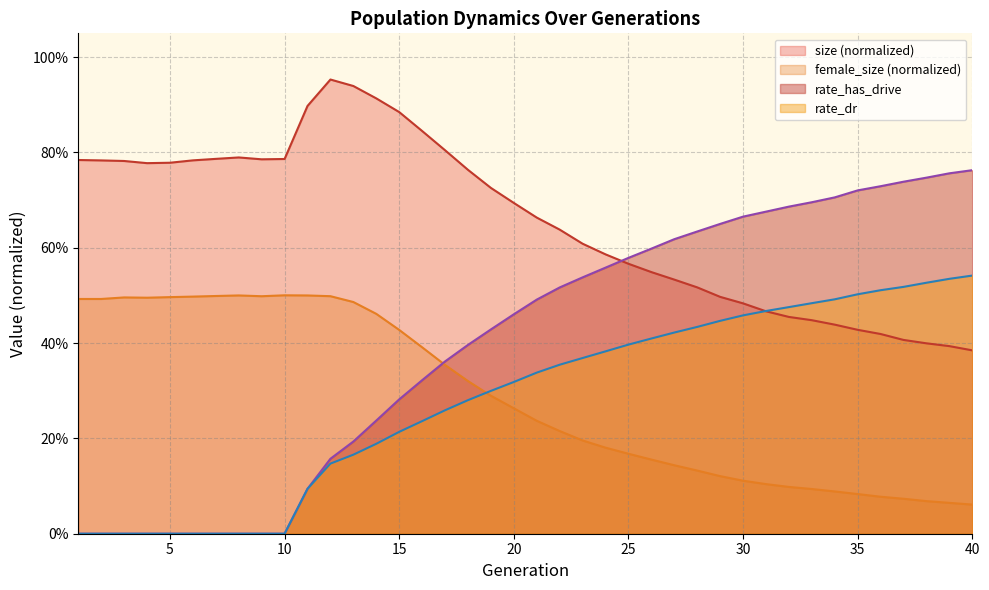

True or false: rate_has_drive has a value of 0.7 at 38.

True